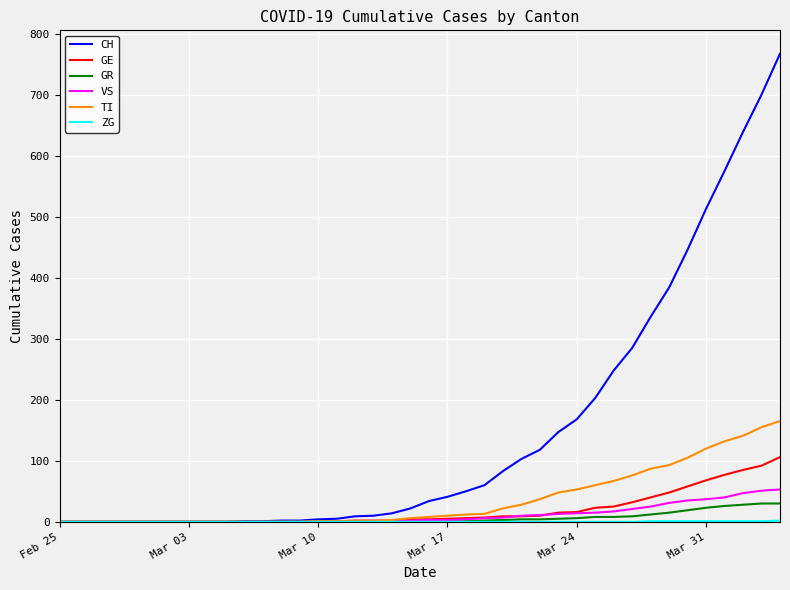

Which series has the widest spread of values?

CH